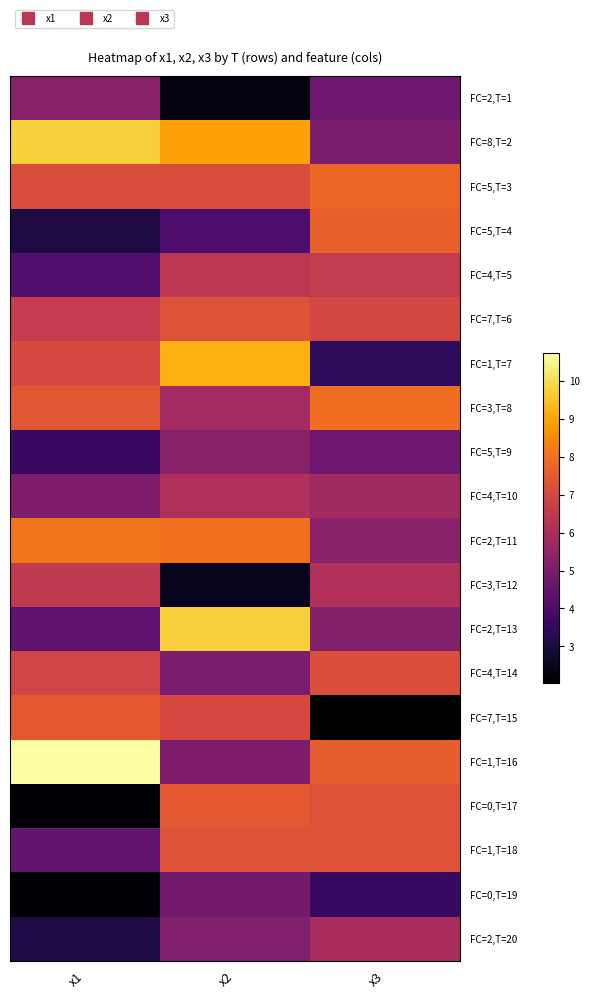

Rank the series at x1 from highest to lowest value.

FC=1,T=16, FC=8,T=2, FC=2,T=11, FC=7,T=15, FC=3,T=8, FC=5,T=3, FC=1,T=7, FC=4,T=14, FC=7,T=6, FC=3,T=12, FC=2,T=1, FC=4,T=10, FC=1,T=18, FC=2,T=13, FC=4,T=5, FC=5,T=9, FC=2,T=20, FC=5,T=4, FC=0,T=19, FC=0,T=17